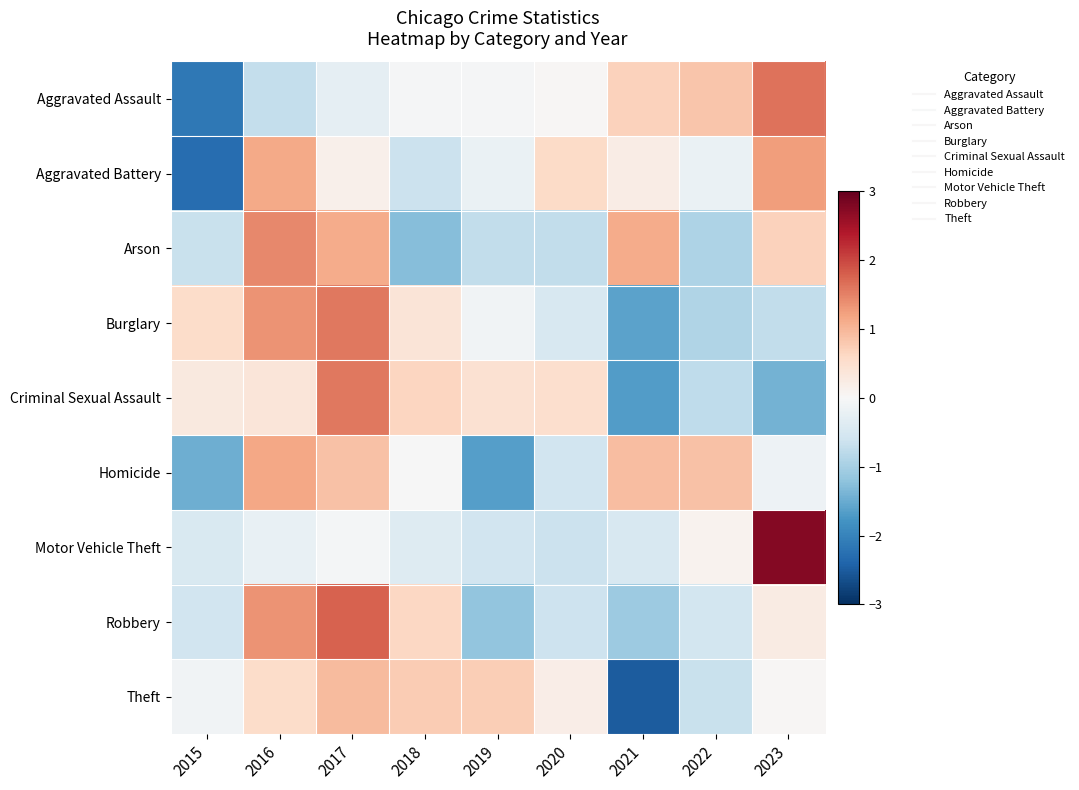

How many series are shown in this chart?

9